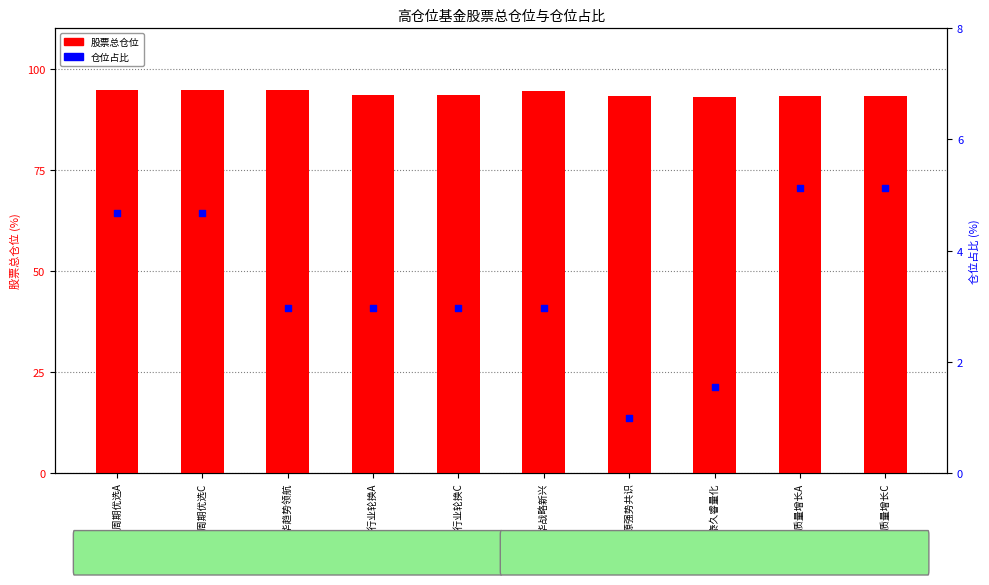

Which series has the largest Y range (max minus min)?

仓位占比